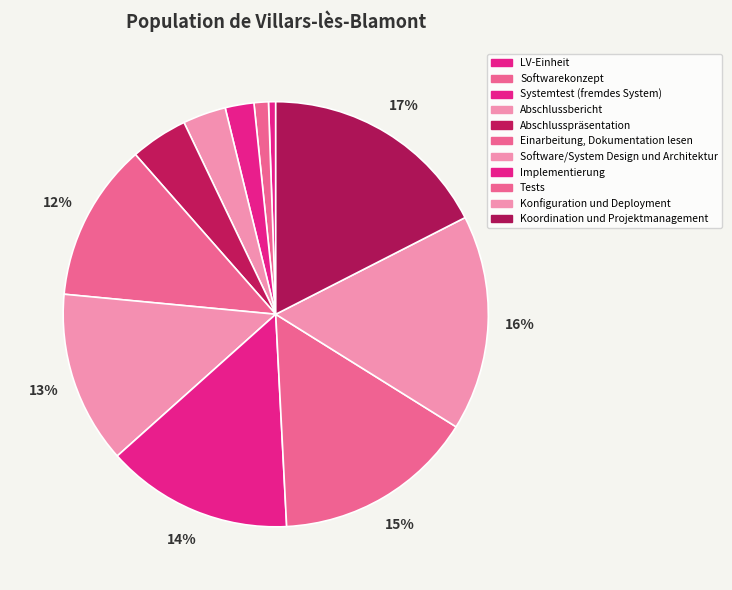

The Koordination und Projektmanagement slice represents 18% of the pie. True or false?

True